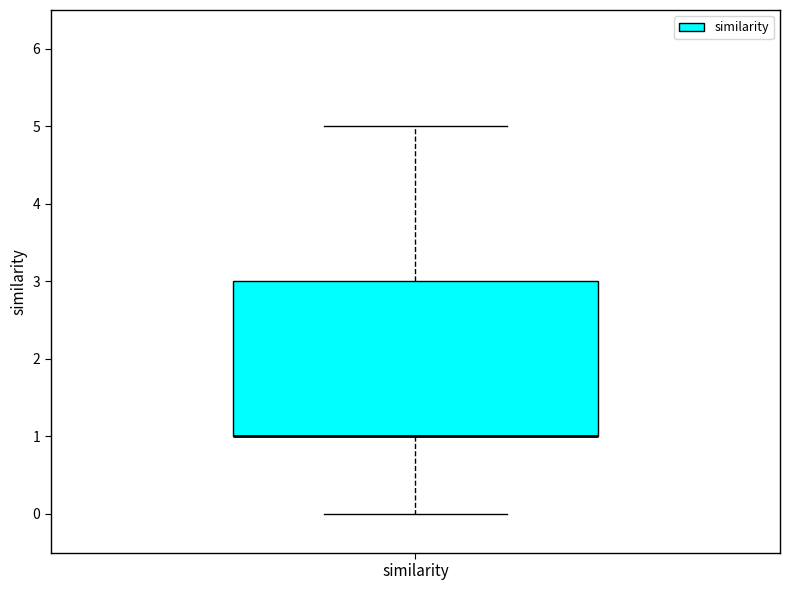

Where does the upper whisker of the box for similarity end on the y-axis? The values are not printed on the chart, so give them approximately, as read against the axis.

5